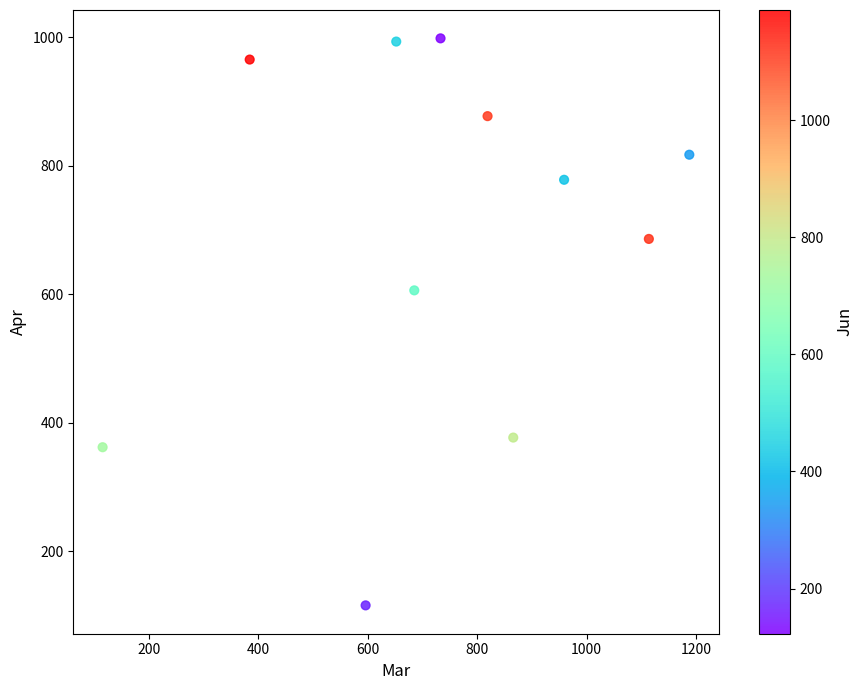

What is the range of Y values (max minus min)?

882